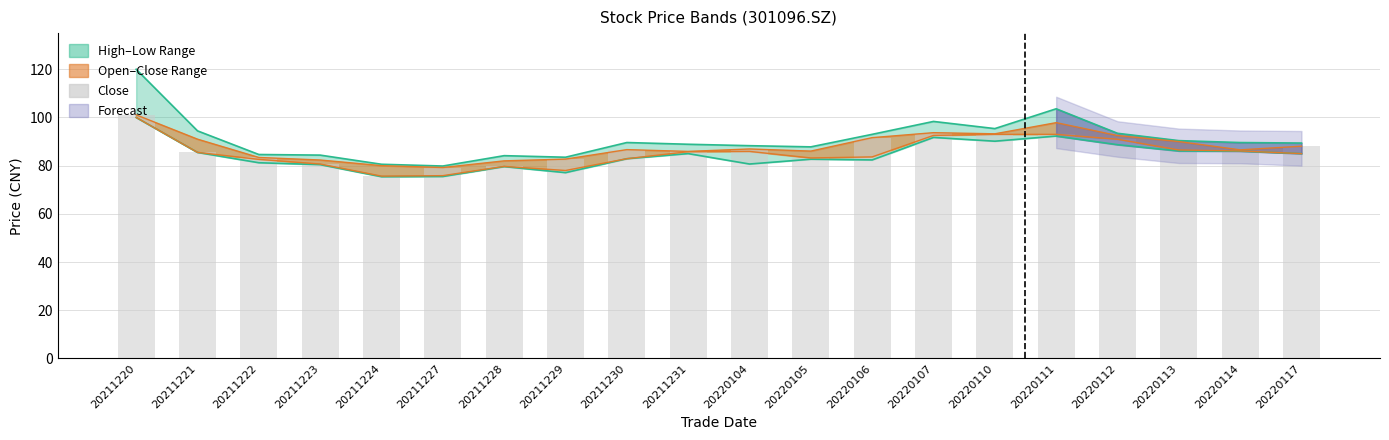

Are the bars horizontal?

No